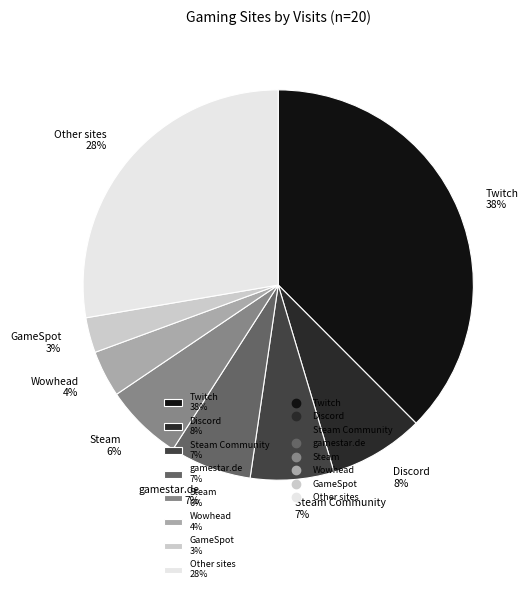

To the nearest percent, what is the difference between the GameSpot 3% and Discord 8% slice percentages?

5%